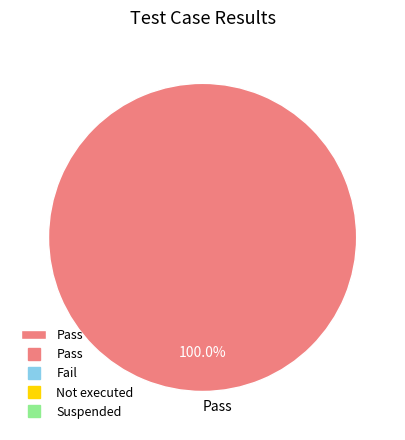

Which category accounts for the majority?

Pass